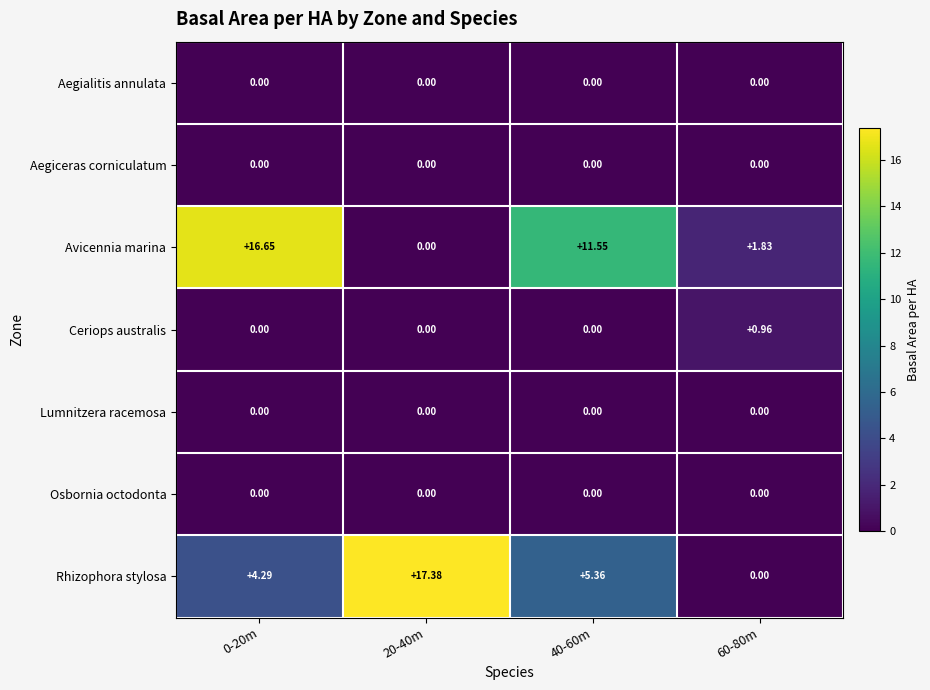

Which series has the largest total across all categories?

Avicennia marina